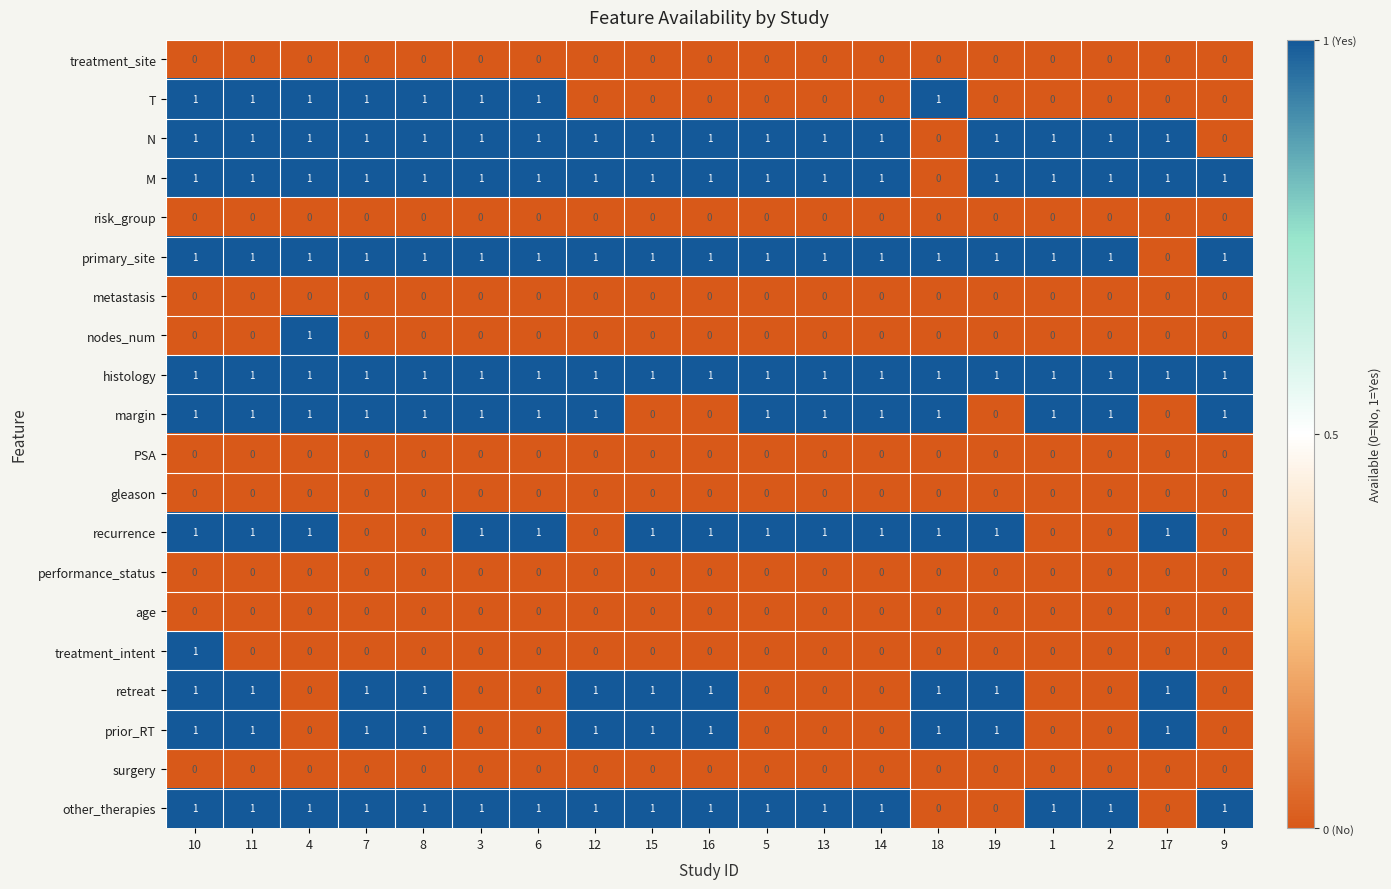

Where is primary_site nearest to the value 0?

17